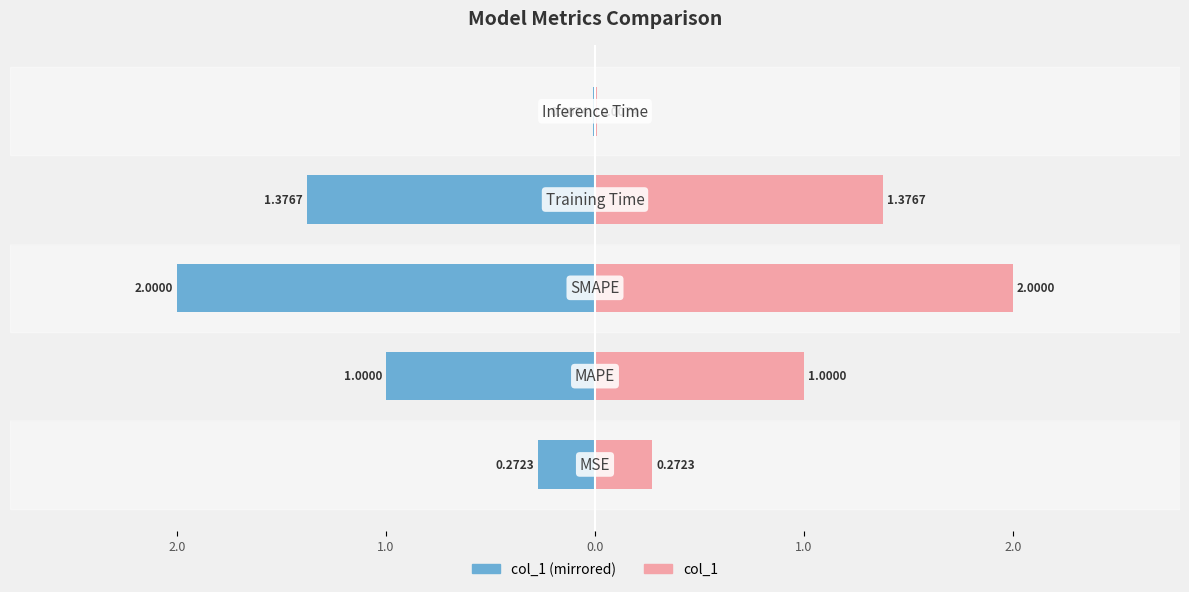

What is the average value of the col_1 (left) series?

-0.9